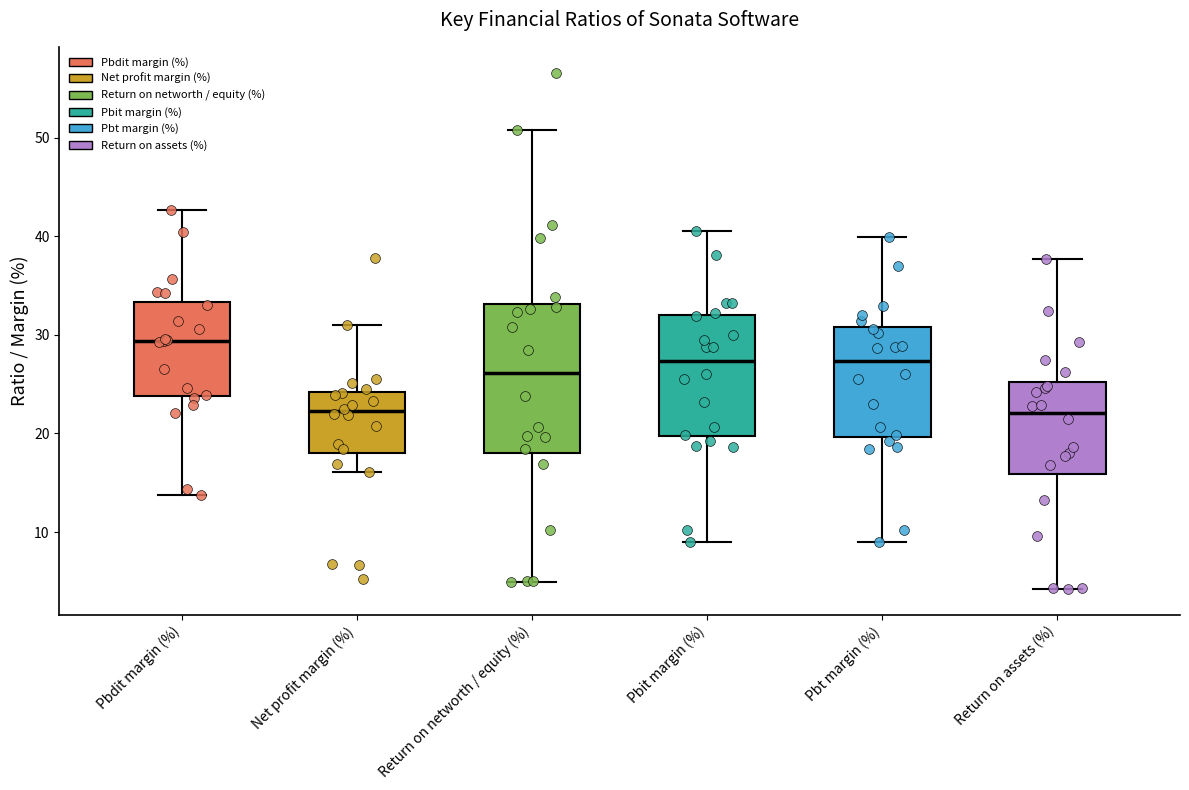

Which box's median line is the highest?

Pbdit margin (%)